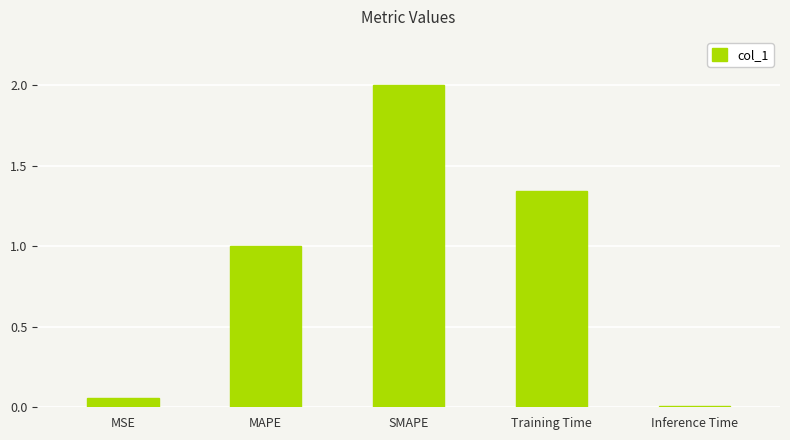

List the labels in order of value, largest first.

SMAPE, Training Time, MAPE, MSE, Inference Time